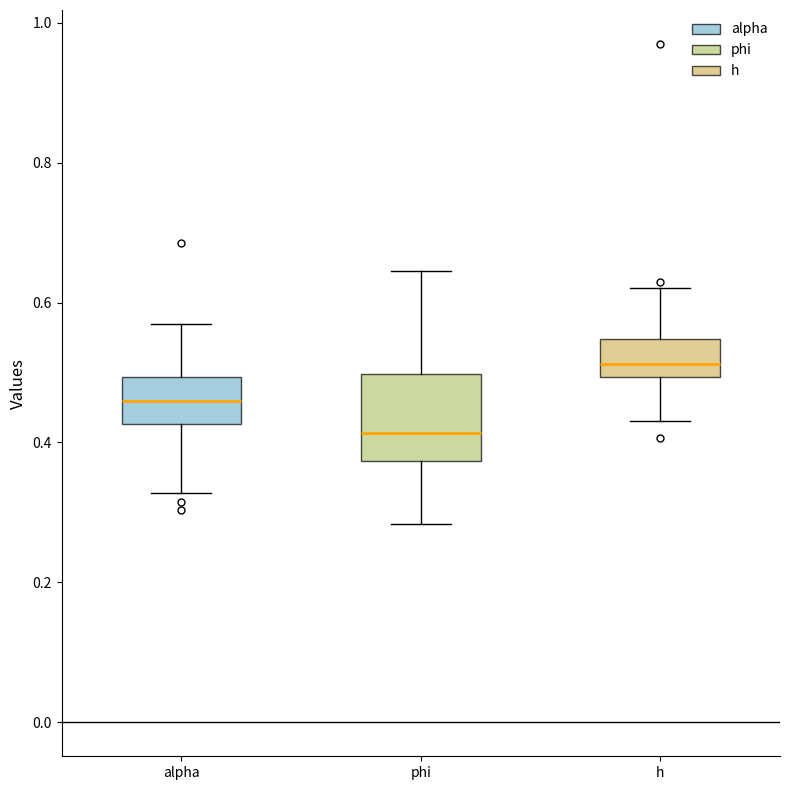

Where is the lower edge of the box for phi on the y-axis? The values are not printed on the chart, so give them approximately, as read against the axis.

0.38